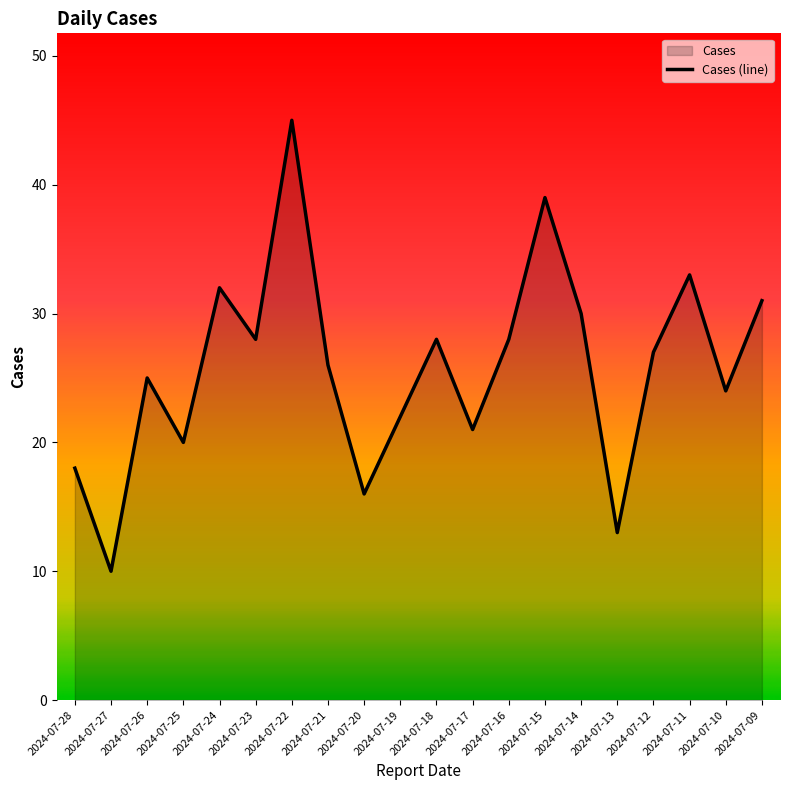

Where does the data first go above 27?

2024-07-24